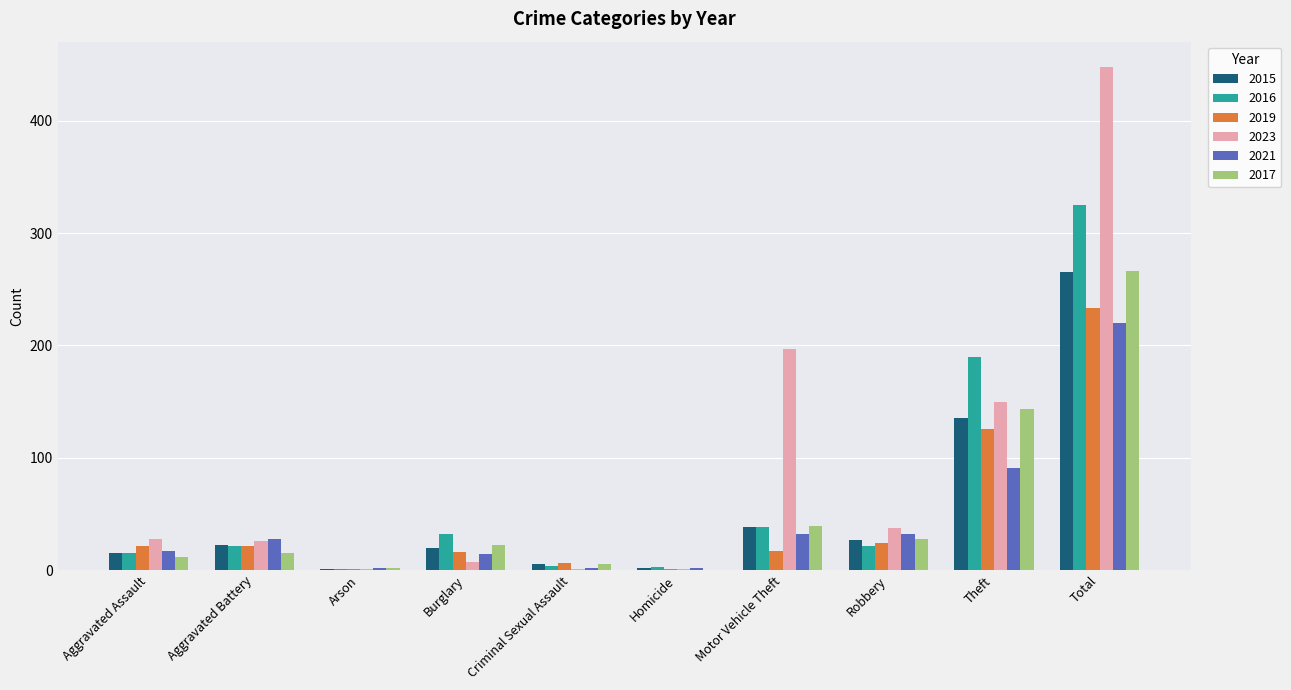

Is it true that 2019 equals 16 at Burglary?

True